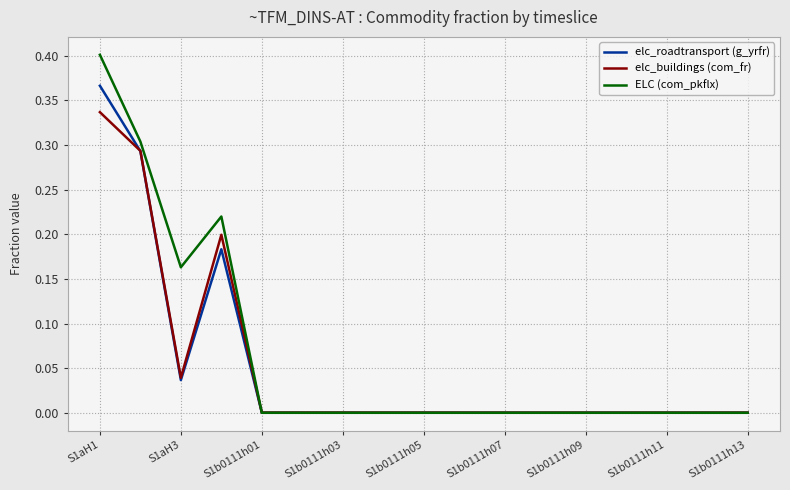

How many distinct data groups are displayed?

3